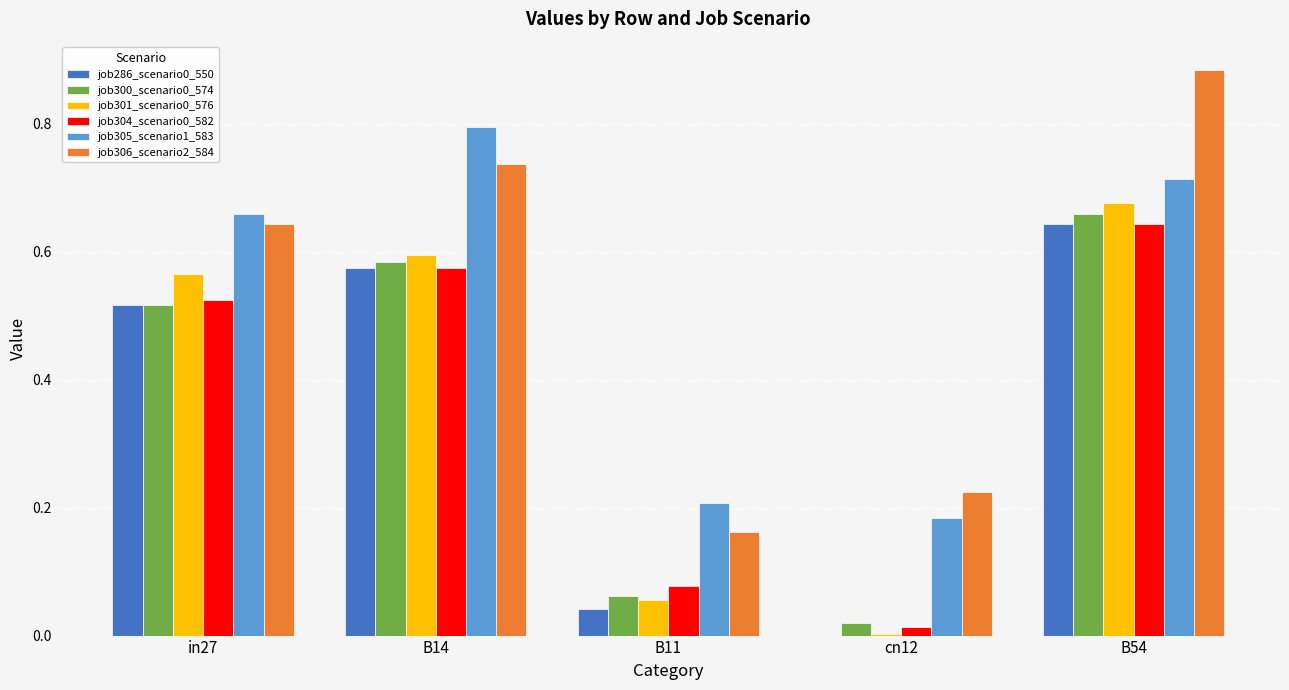

How many distinct data groups are displayed?

6